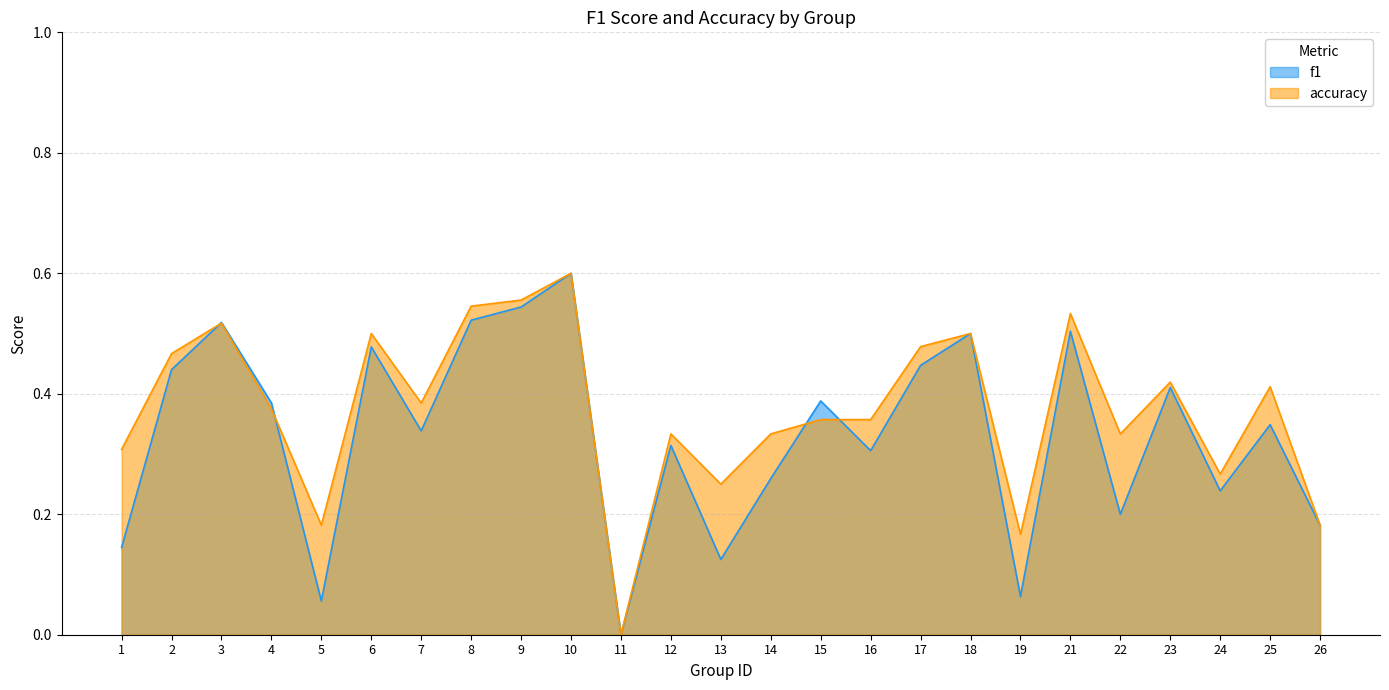

Between which two adjacent categories do f1 and accuracy first intersect?

2 and 3